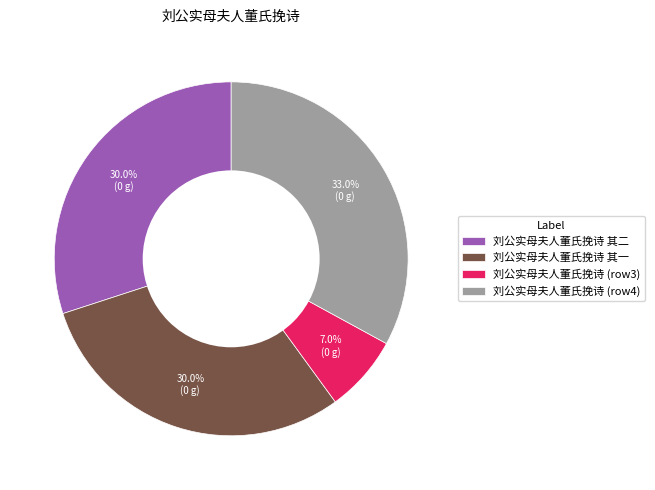

How much of the chart is everything except 刘公实母夫人董氏挽诗 (row4)?

67.0%